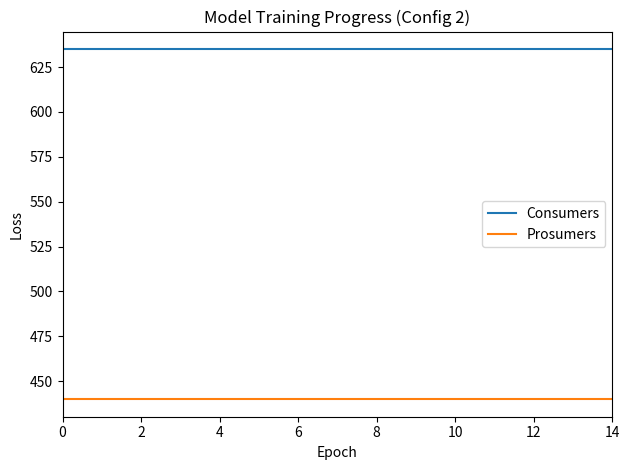

True or false: Prosumers and Consumers cross at least once.

False